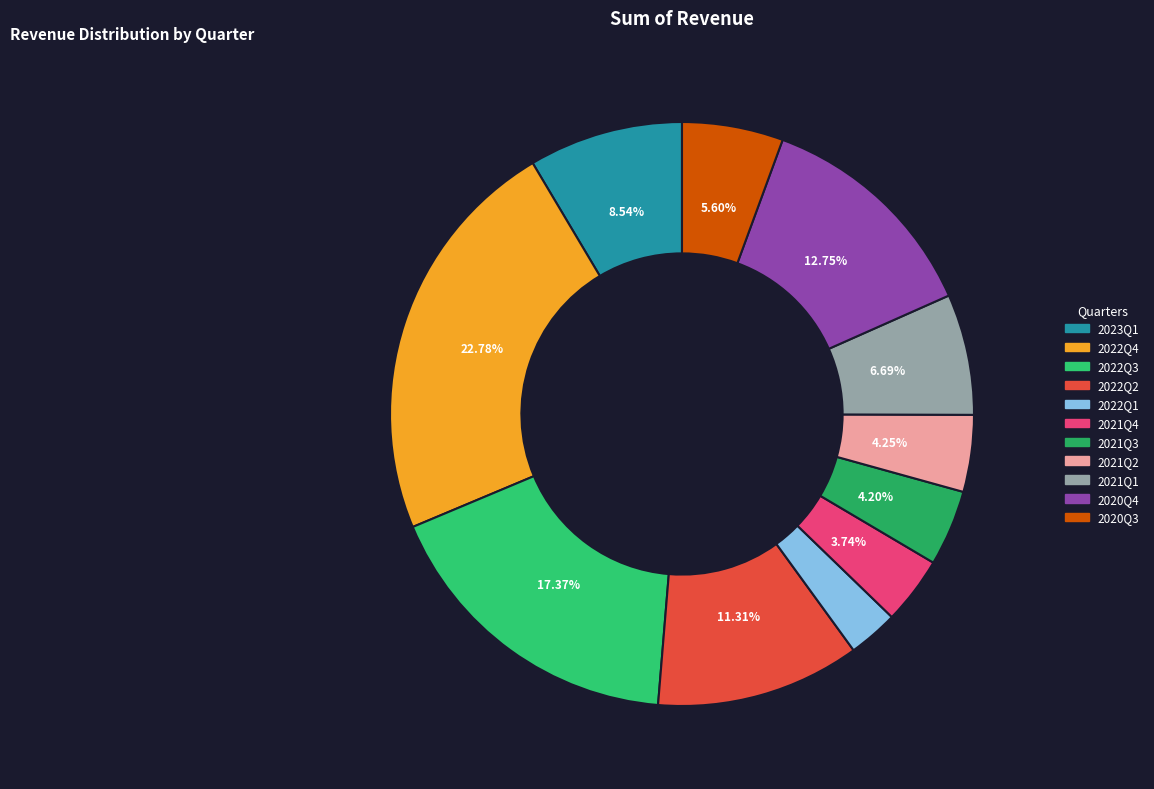

Rank the categories by value from lowest to highest.

2022Q1, 2021Q4, 2021Q3, 2021Q2, 2020Q3, 2021Q1, 2023Q1, 2022Q2, 2020Q4, 2022Q3, 2022Q4